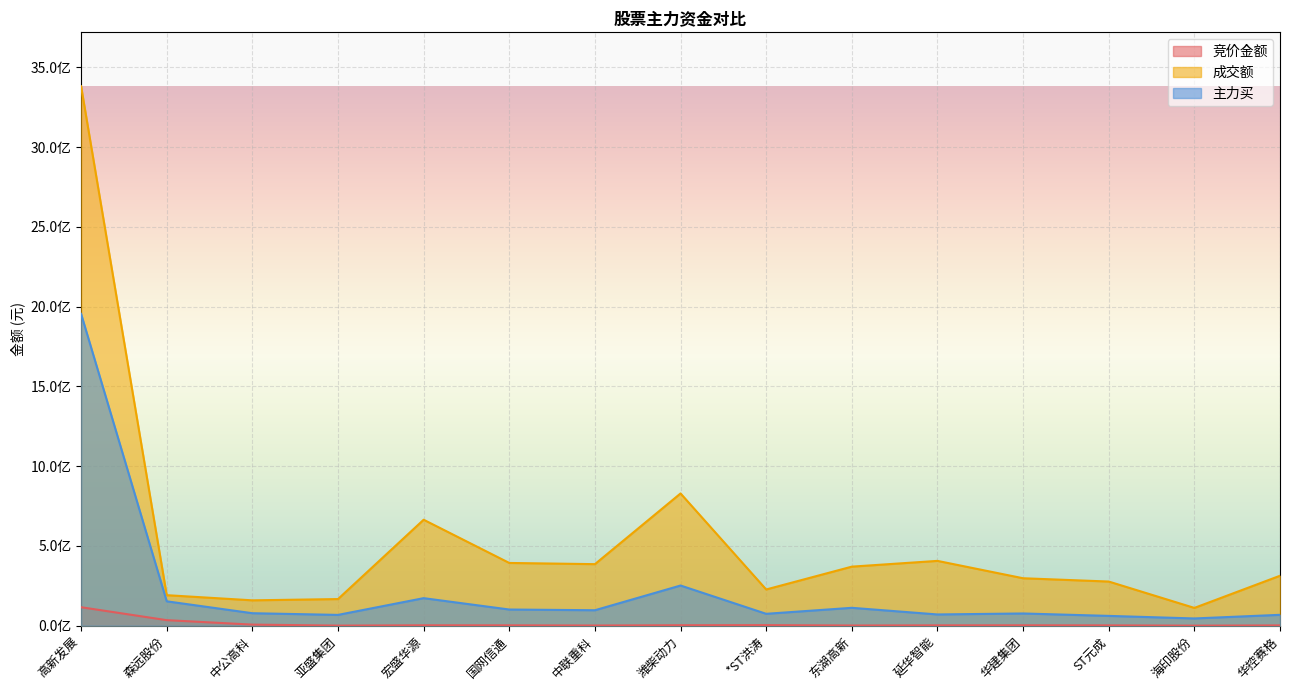

How many lines are shown in the chart?

3